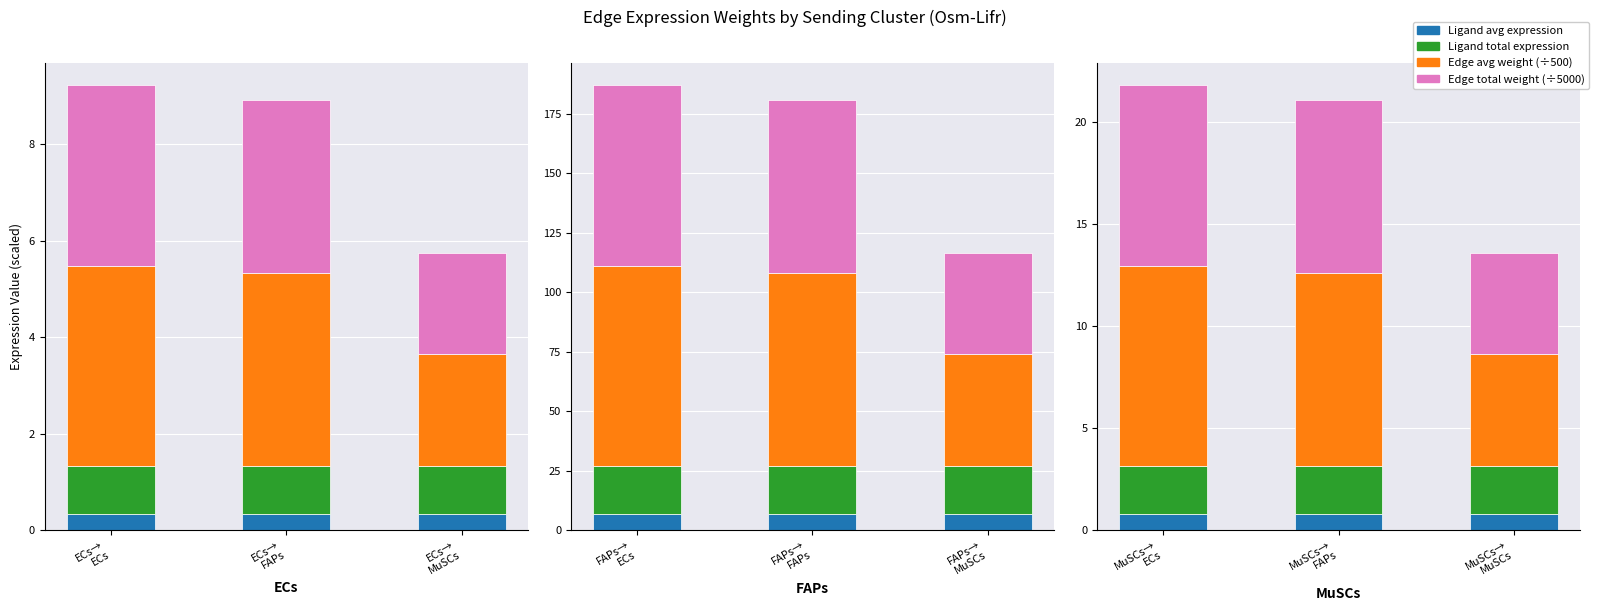

Count the number of data series in this chart.

4